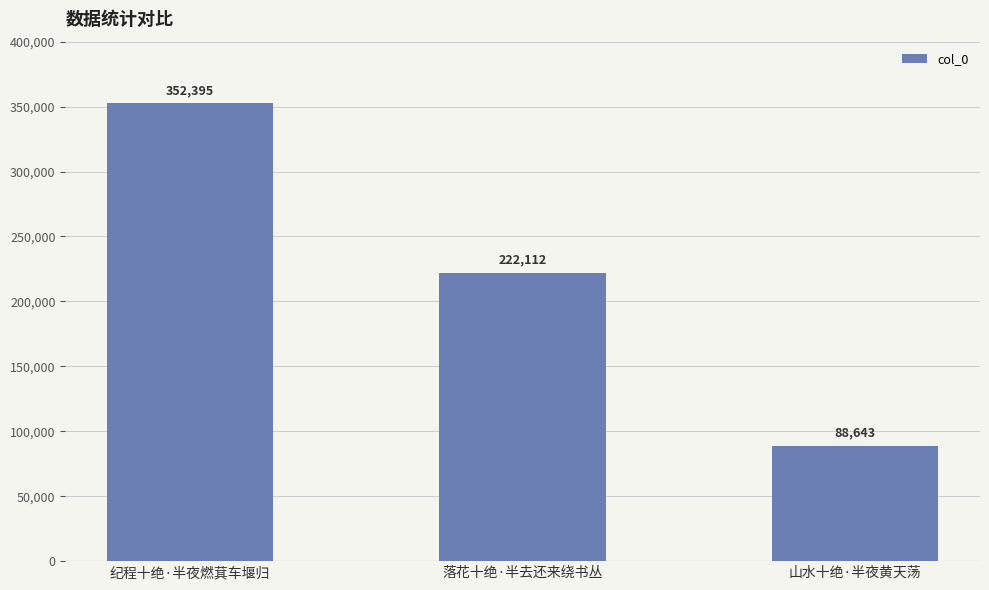

What value does the data have at 落花十绝·半去还来绕书丛, to the nearest 10?

222110